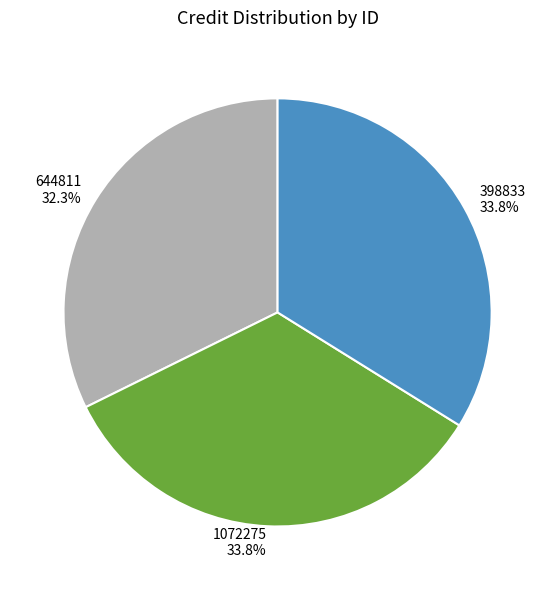

To the nearest percent, what is the average slice percentage?

33%